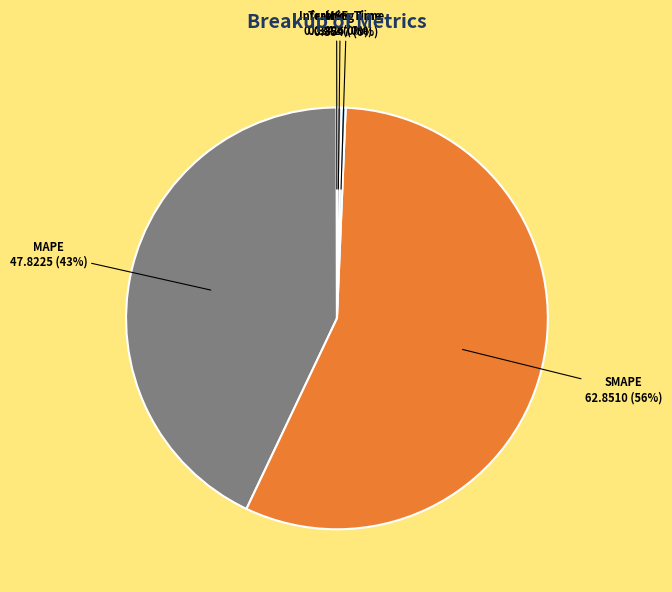

To the nearest percent, what is the difference between the SMAPE and MAPE slice percentages?

13%